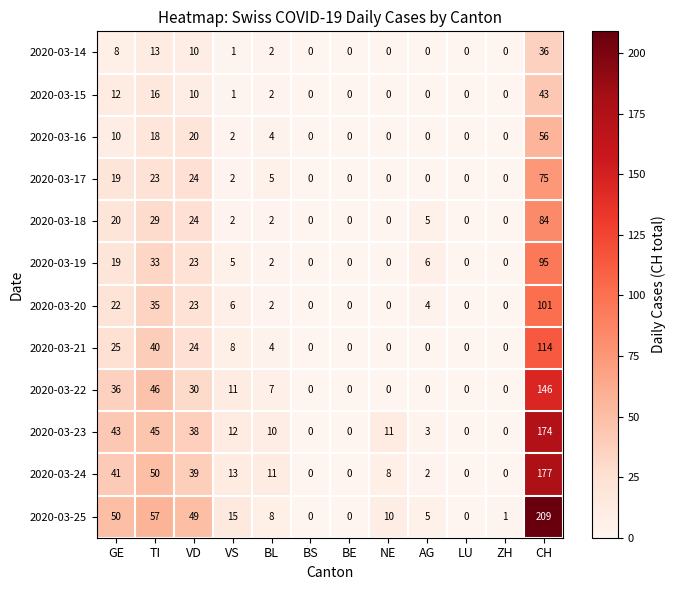

What is the greatest value displayed?

209